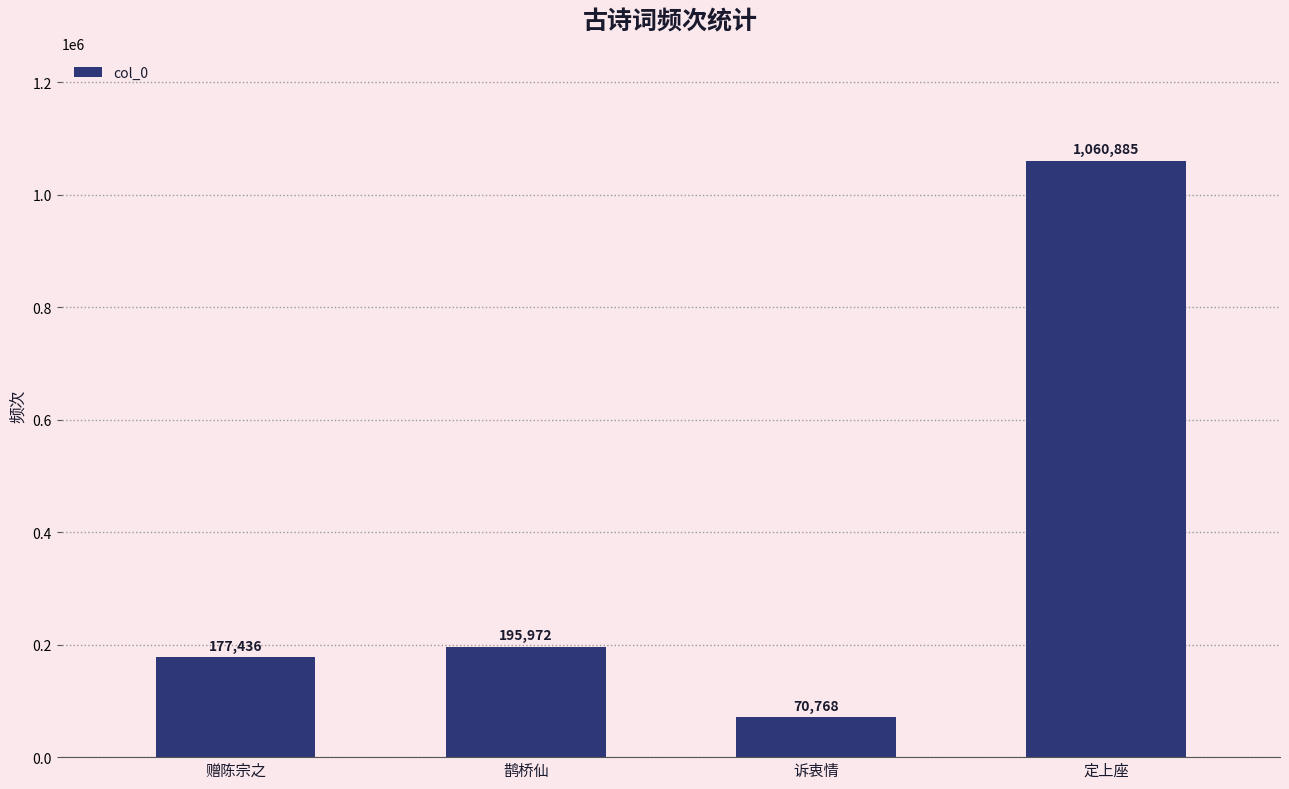

What is the change in value from 赠陈宗之 to 诉衷情?

-106668